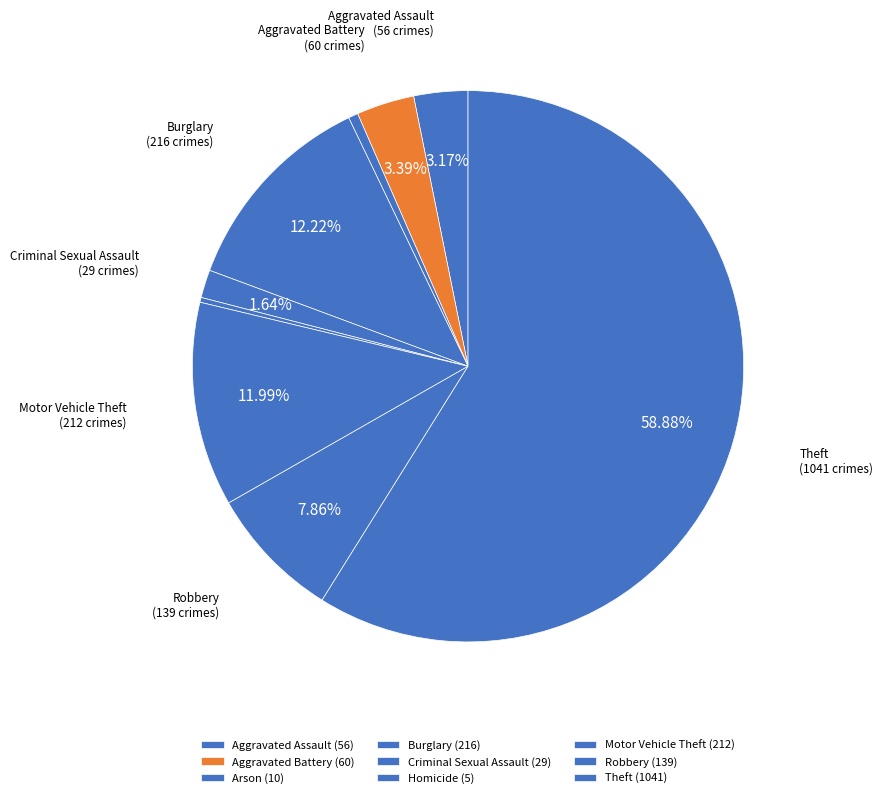

To the nearest percent, what is the difference between the Burglary and Robbery slice percentages?

4%